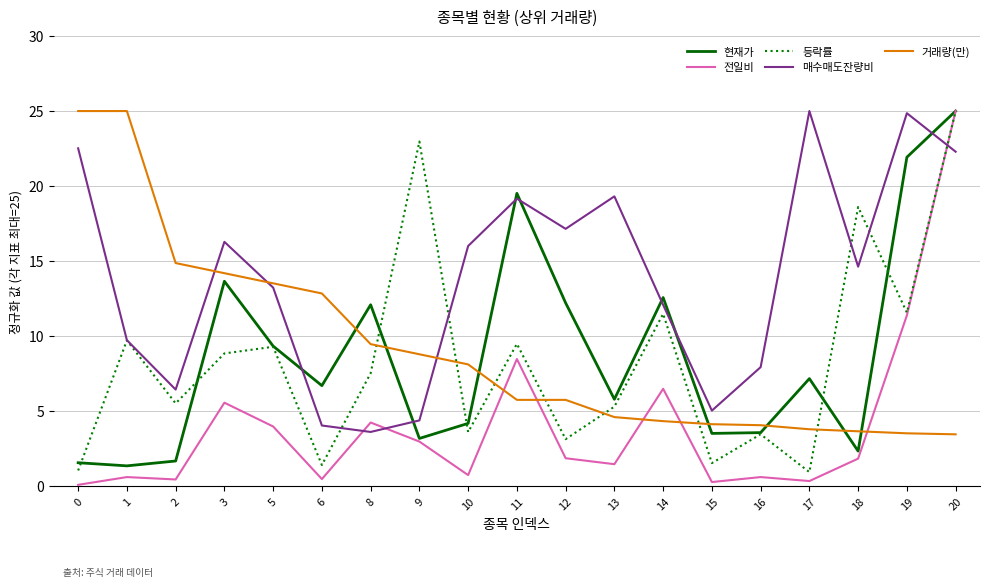

What is the average value of the 등락률 series?

8.4